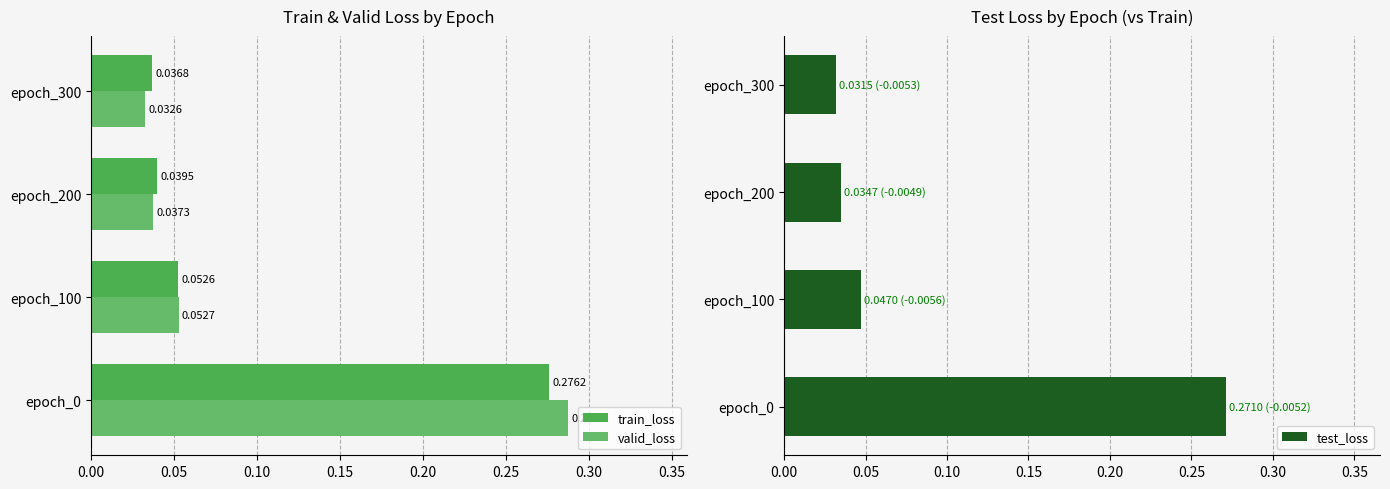

What is the average value of the train_loss series?

0.1